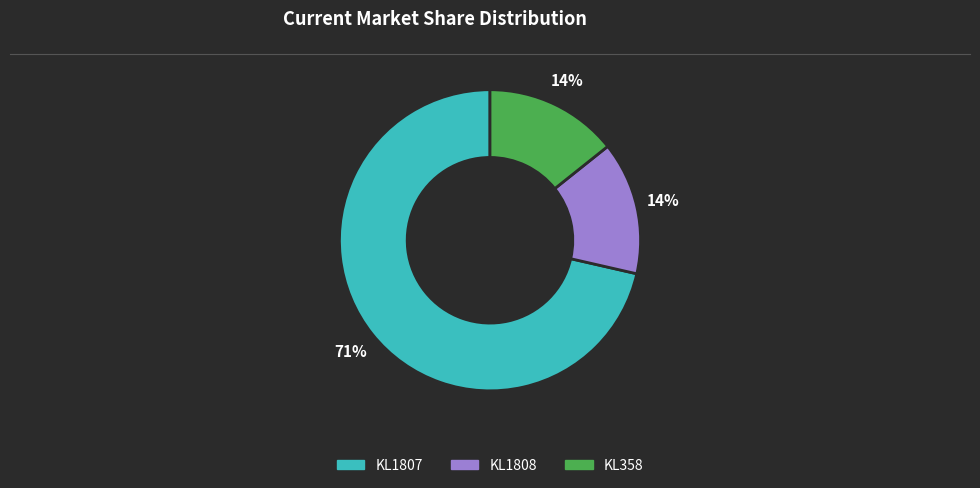

To the nearest percent, what percentage of the pie is KL358?

14%